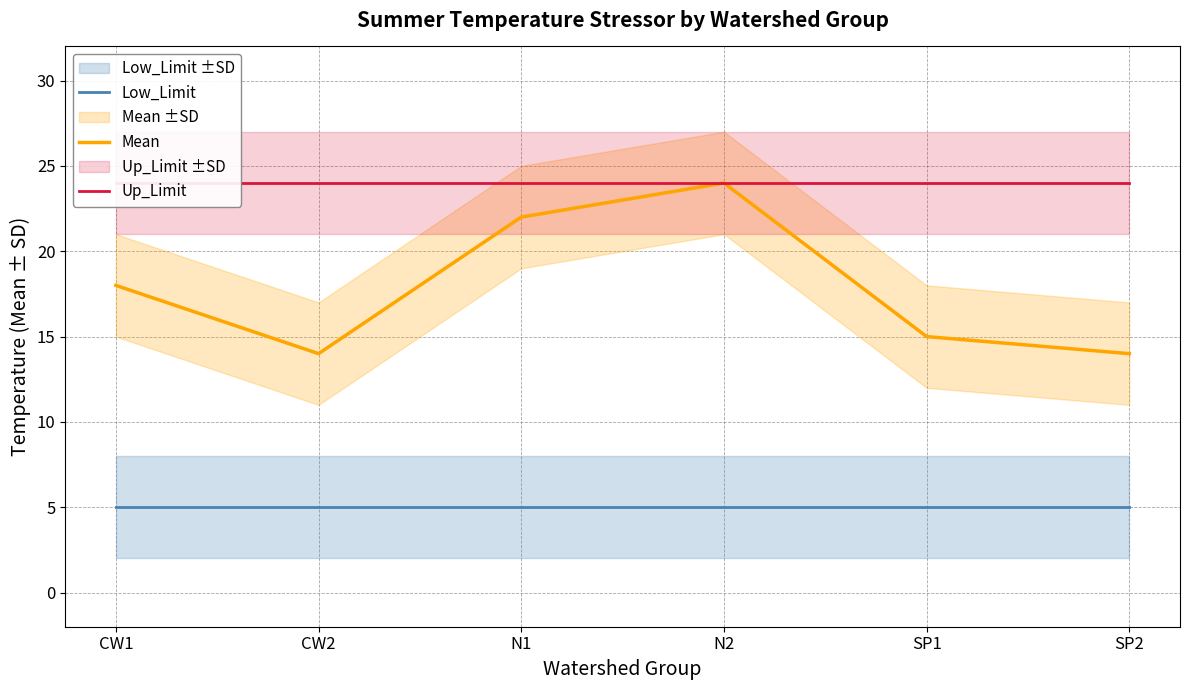

At which category is the sum across all series the highest?

N2